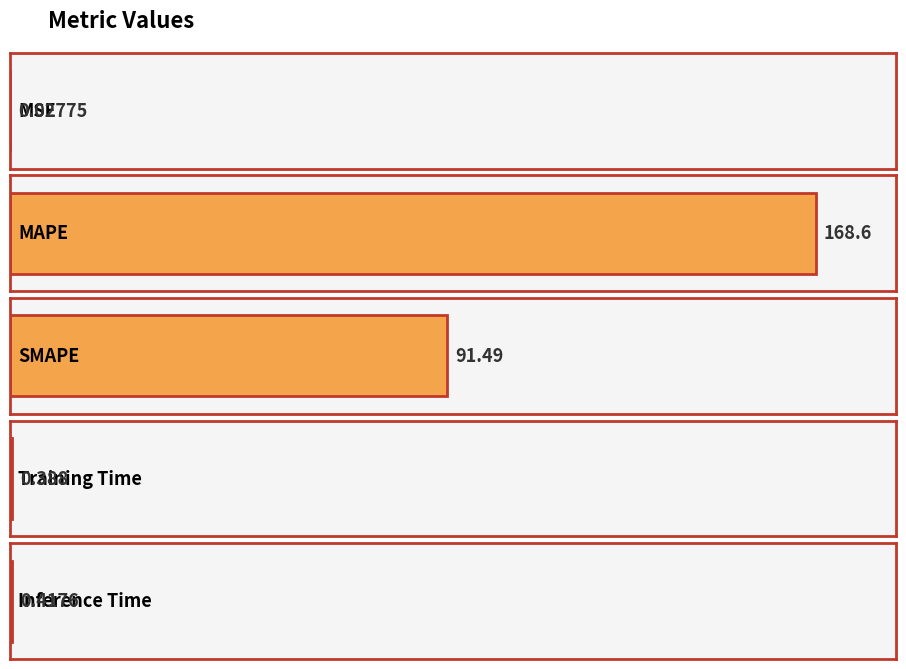

Reading left to right, transcribe all the data shown in this chart.

MSE=0.0	MAPE=168.6	SMAPE=91.5	Training Time=0.4	Inference Time=0.4